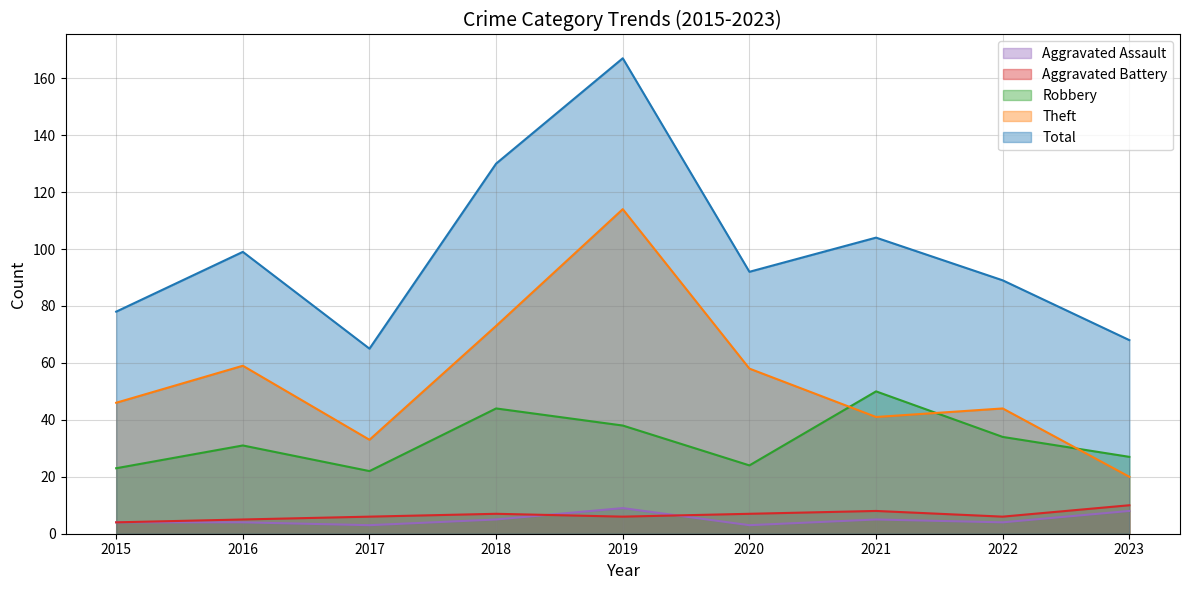

Where is Aggravated Battery nearest to the value 7?

2018